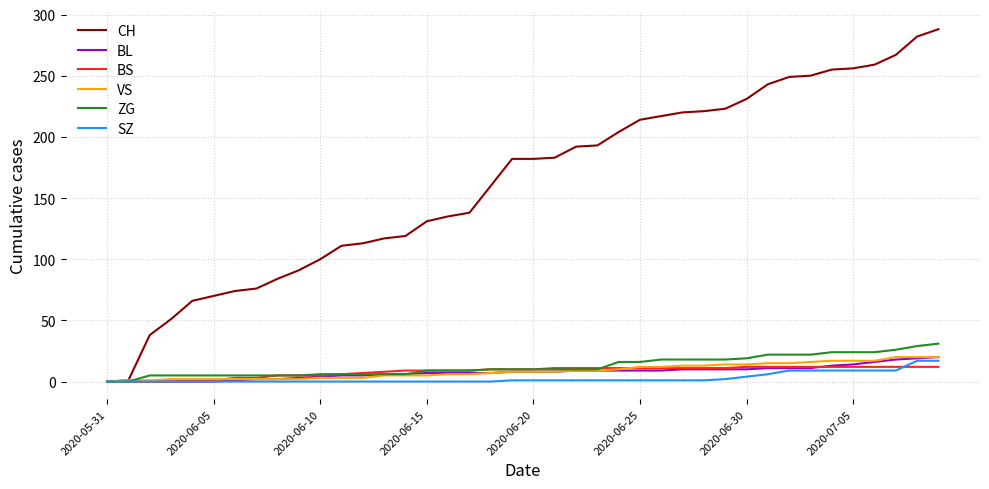

Which series has the largest range (max minus min)?

CH